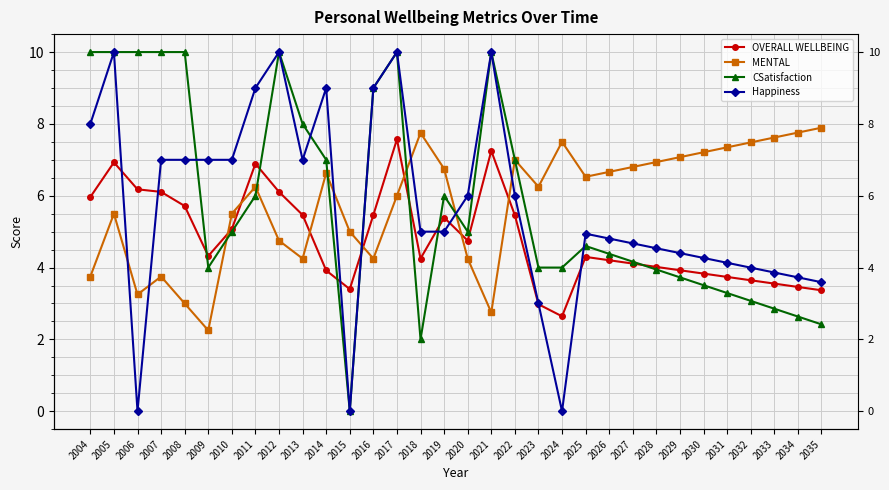

Reading right to left, list all the values displayed in this chart.

OVERALL WELLBEING: 3.4	3.5	3.6	3.6	3.7	3.8	3.9	4.0	4.1	4.2	4.3	2.6	3.0	5.5	7.2	4.8	5.4	4.2	7.6	5.5	3.4	3.9	5.5	6.1	6.9	5.1	4.3	5.7	6.1	6.2	6.9	6.0
MENTAL: 7.9	7.8	7.6	7.5	7.3	7.2	7.1	6.9	6.8	6.7	6.5	7.5	6.2	7.0	2.8	4.2	6.8	7.8	6.0	4.2	5.0	6.6	4.2	4.8	6.2	5.5	2.2	3.0	3.8	3.2	5.5	3.8
CSatisfaction: 2.4	2.6	2.9	3.1	3.3	3.5	3.7	3.9	4.2	4.4	4.6	4.0	4.0	7.0	10.0	5.0	6.0	2.0	10.0	9.0	0.0	7.0	8.0	10.0	6.0	5.0	4.0	10.0	10.0	10.0	10.0	10.0
Happiness: 3.6	3.7	3.9	4.0	4.1	4.3	4.4	4.5	4.7	4.8	4.9	0.0	3.0	6.0	10.0	6.0	5.0	5.0	10.0	9.0	0.0	9.0	7.0	10.0	9.0	7.0	7.0	7.0	7.0	0.0	10.0	8.0